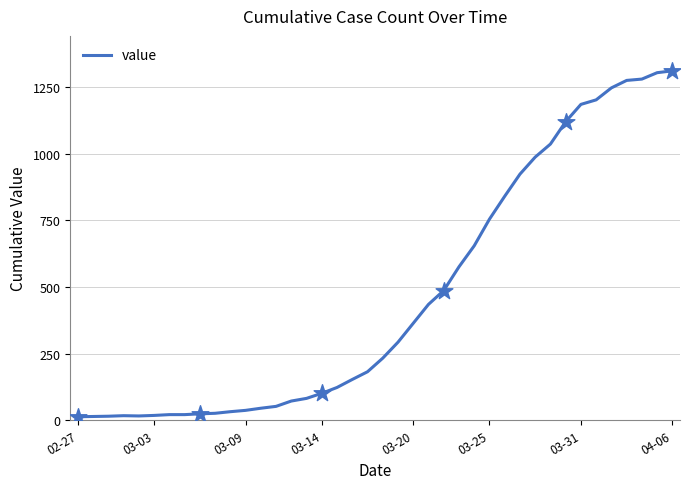

What is the maximum value shown in the chart?

1312